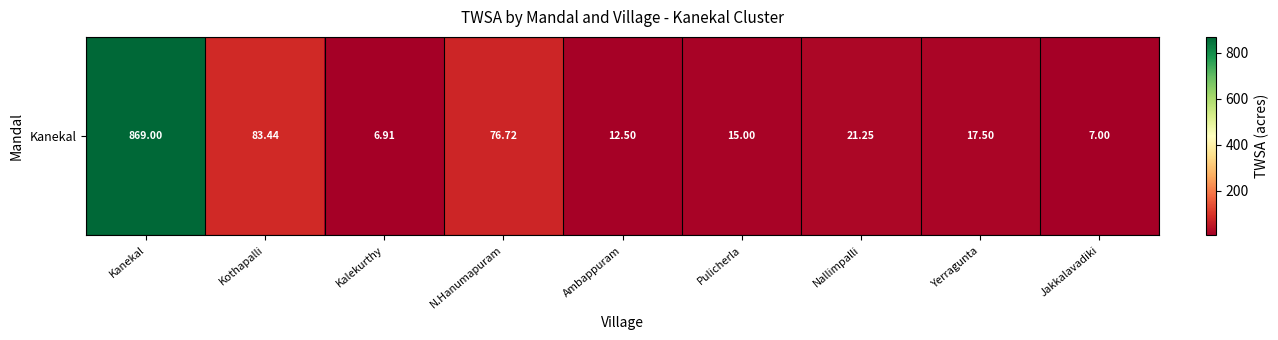

What is the difference between the values at Jakkalavadiki and N.Hanumapuram?

69.7